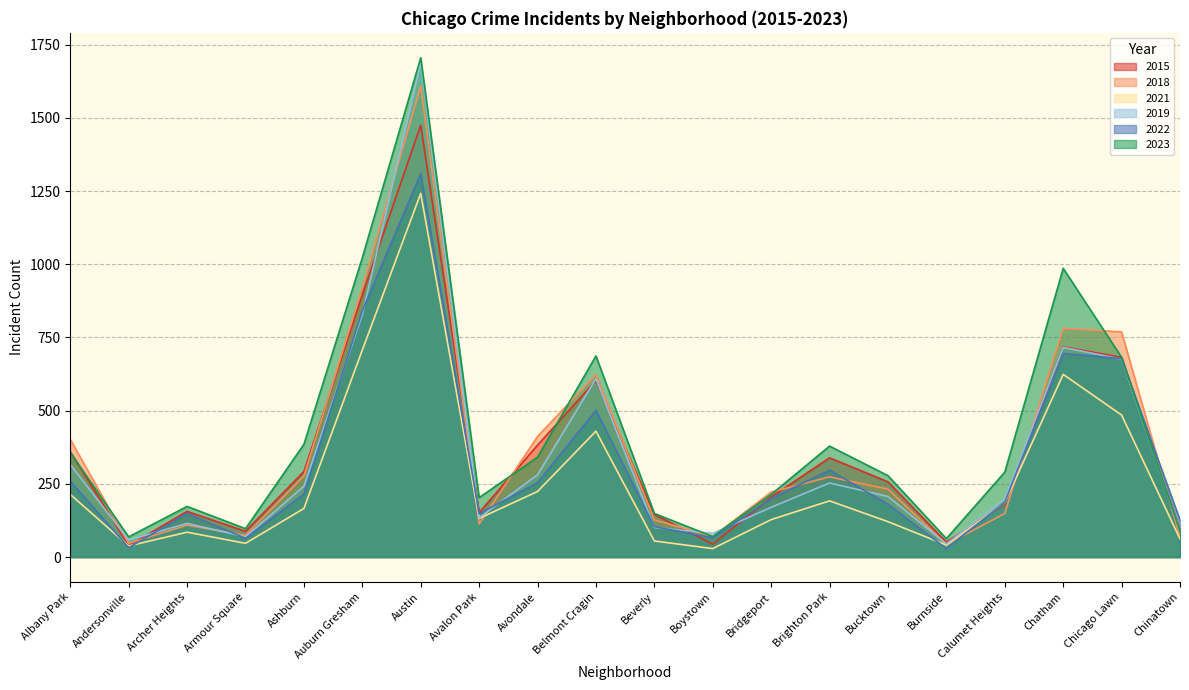

How many lines are shown in the chart?

6